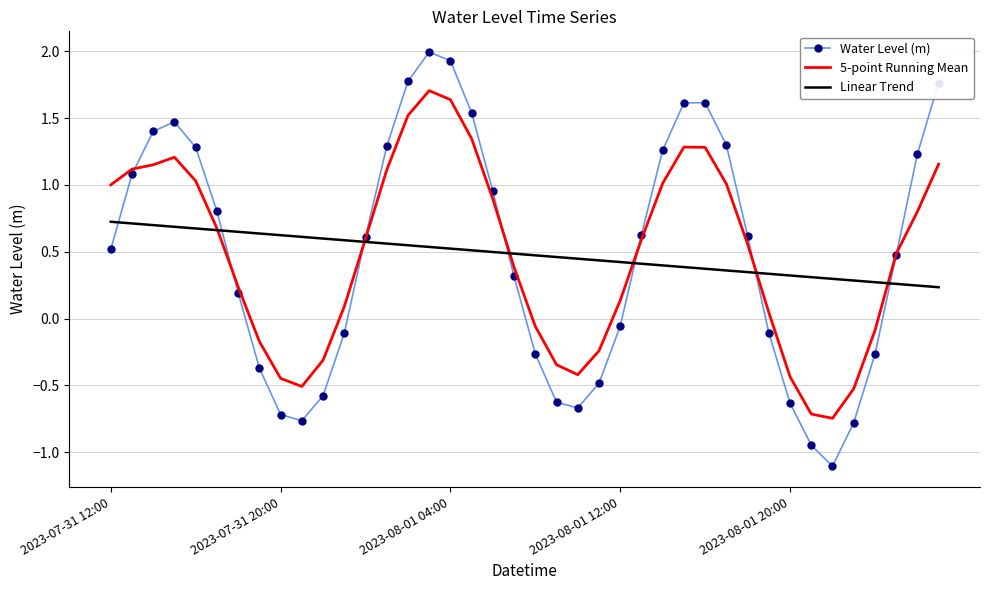

Which series has the largest range (max minus min)?

Water Level (m)